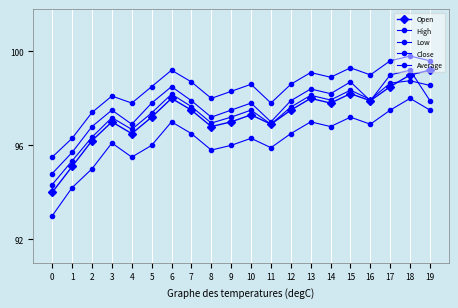

Does the chart have visible grid lines?

Yes